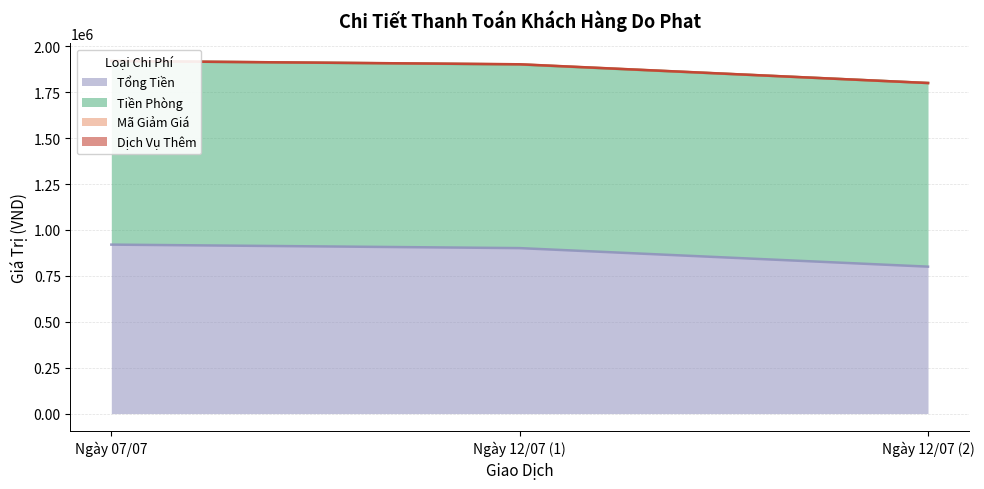

What is the total value across all series at Ngày 12/07 (1)?

2802000